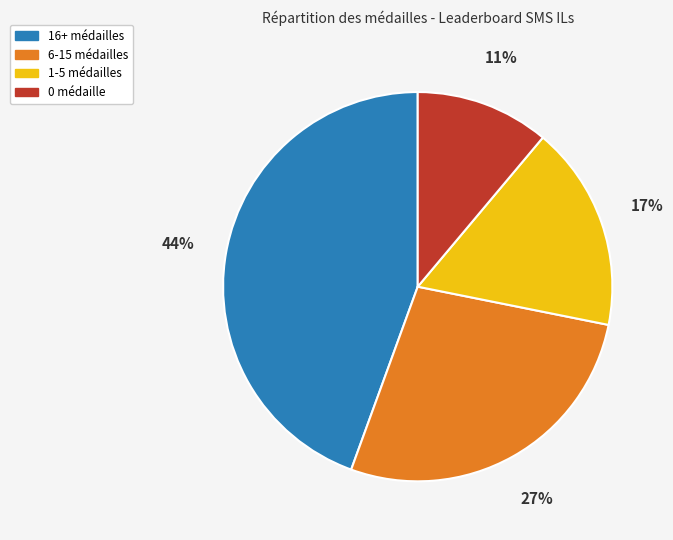

Which category has the smallest portion of the pie?

0 médaille